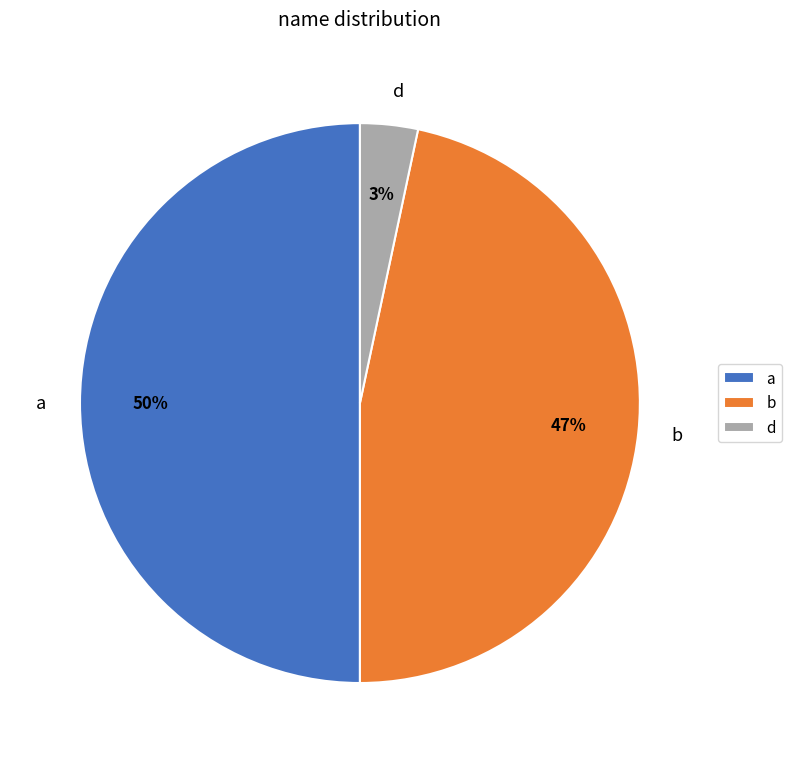

To the nearest percent, what is the difference between the largest and smallest slice percentages?

47%